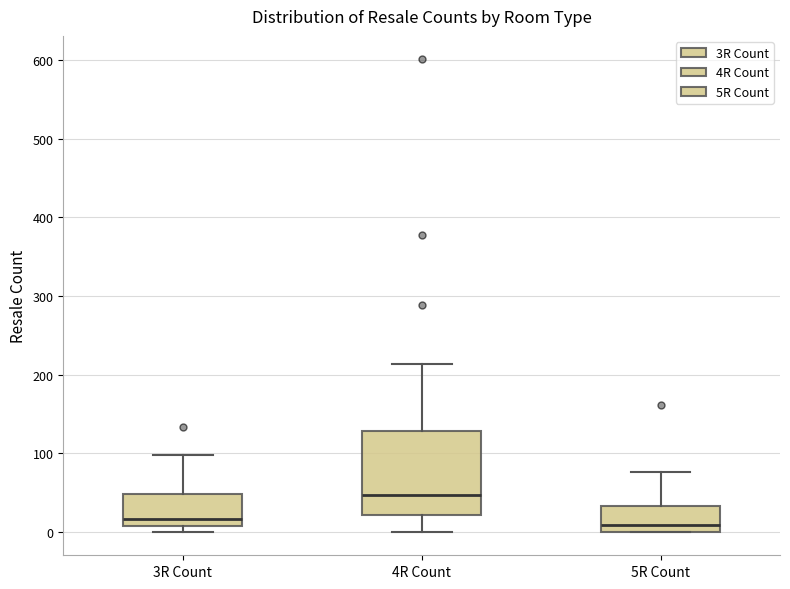

Reading left to right, transcribe this box plot: for each box, give where its median line is, the range the box spans, and where its two whiskers end, as read against the y-axis. The values are not printed on the chart, so give them approximately, as read against the axis.

3R Count: median 20, box 10 to 50, whiskers 0 to 100
4R Count: median 50, box 20 to 130, whiskers 0 to 210
5R Count: median 10, box 0 to 30, whiskers 0 to 80